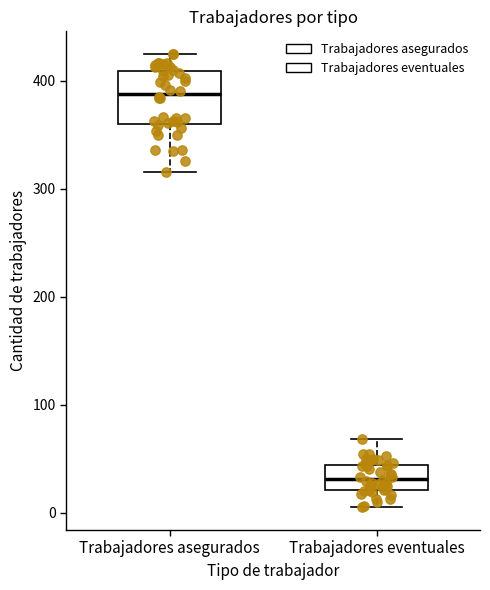

Comparing the boxes themselves (not the whiskers), which one is the tallest?

Trabajadores asegurados